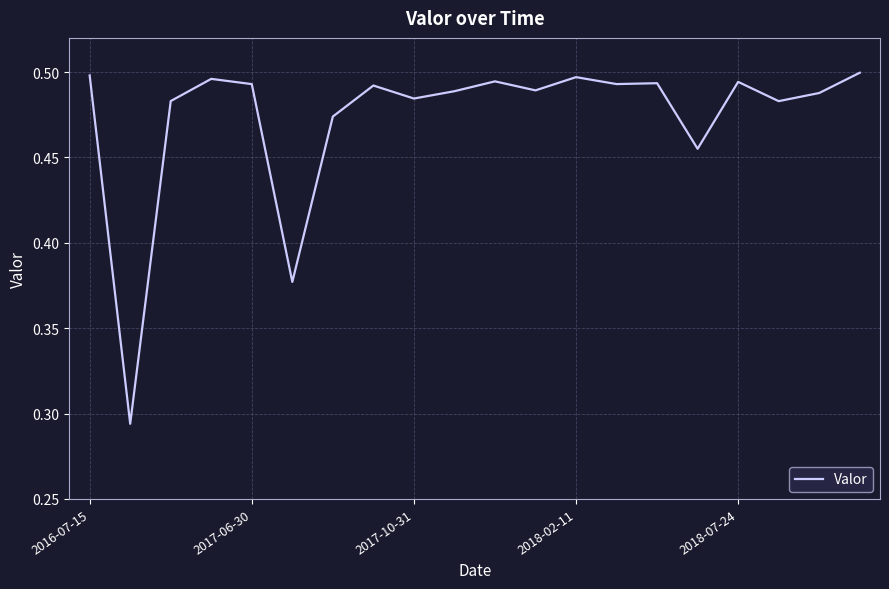

How many lines are shown in the chart?

1